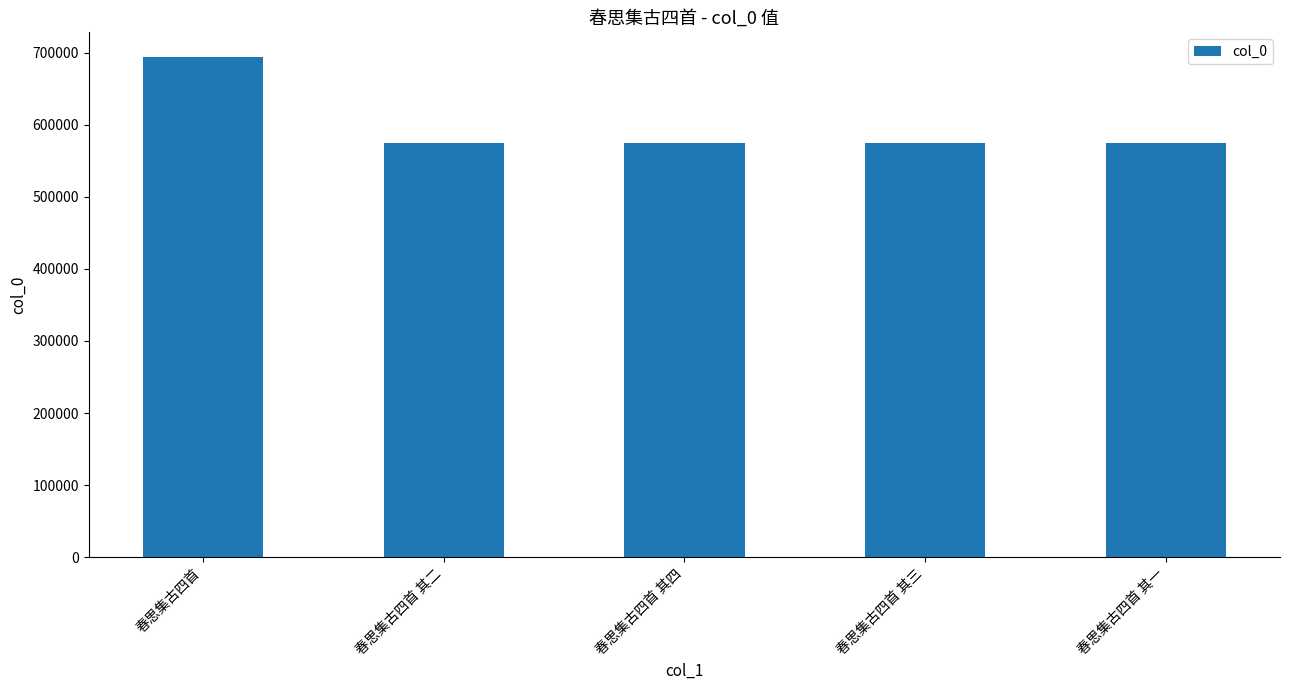

What is the sum of the values at 春思集古四首 其二 and 春思集古四首 其三?

1149273